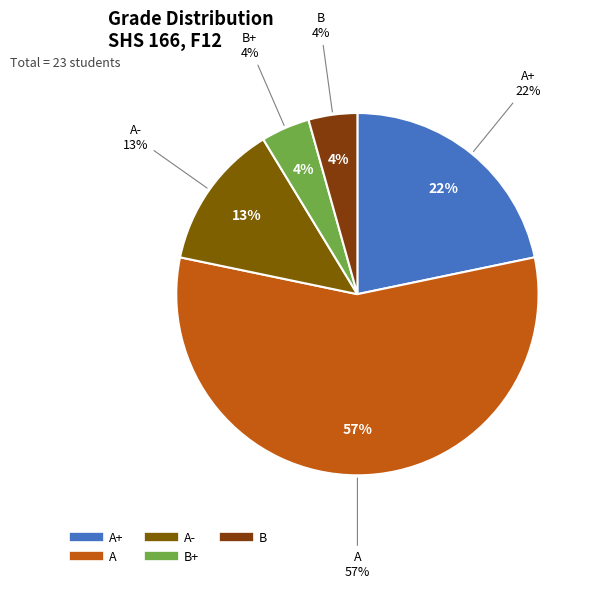

Does any single category account for the majority?

Yes